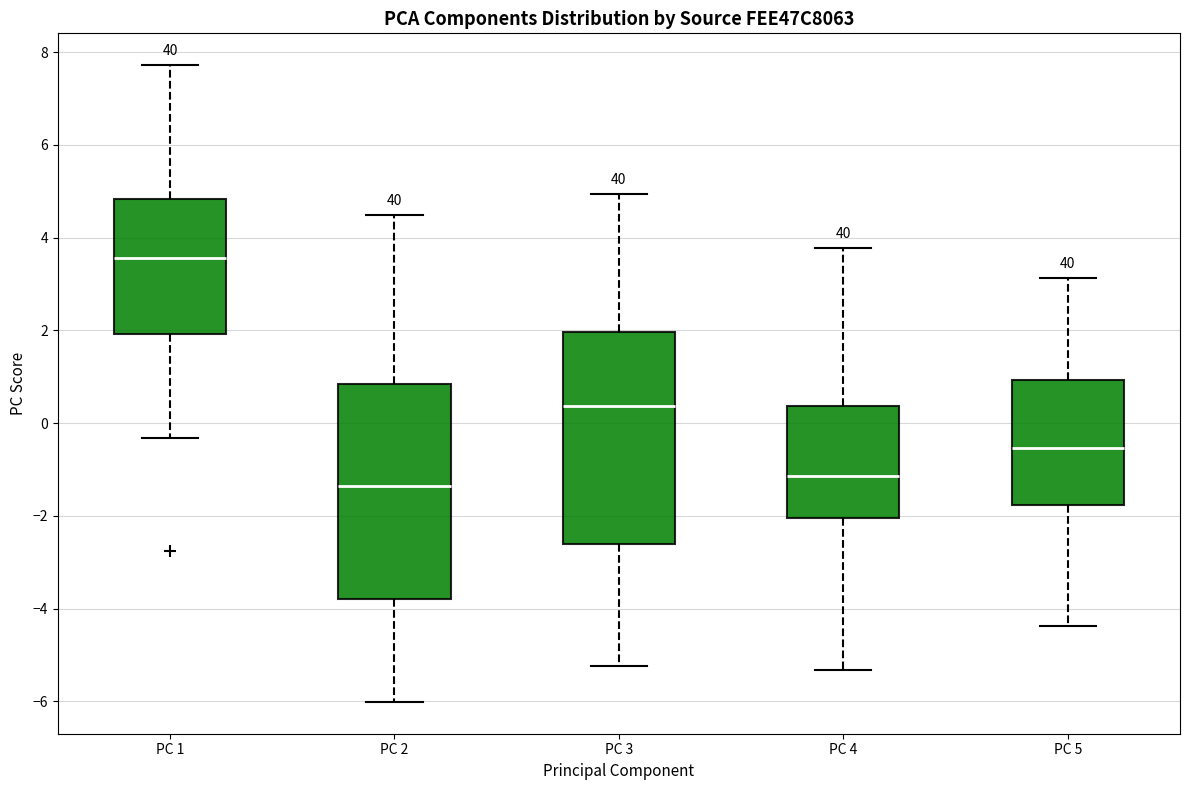

Where does the median line of the box for PC 4 sit on the y-axis? The values are not printed on the chart, so give them approximately, as read against the axis.

-1.2